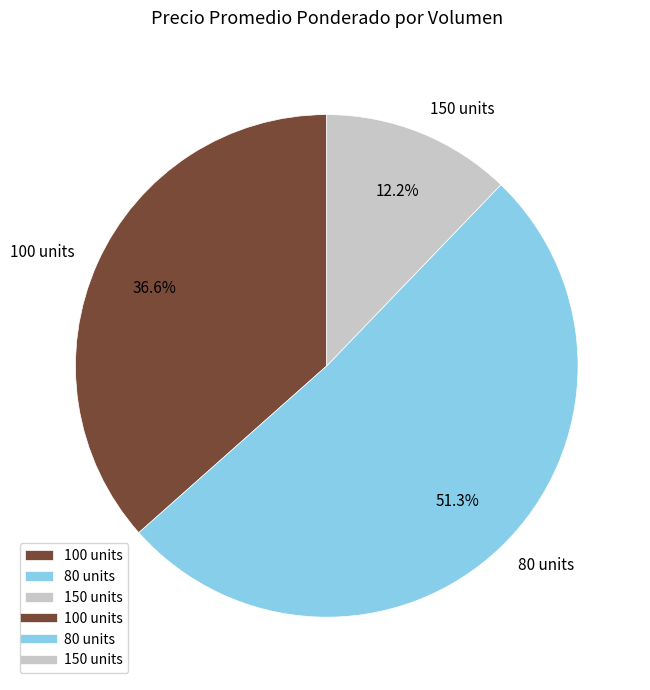

Which category accounts for the majority?

80 units